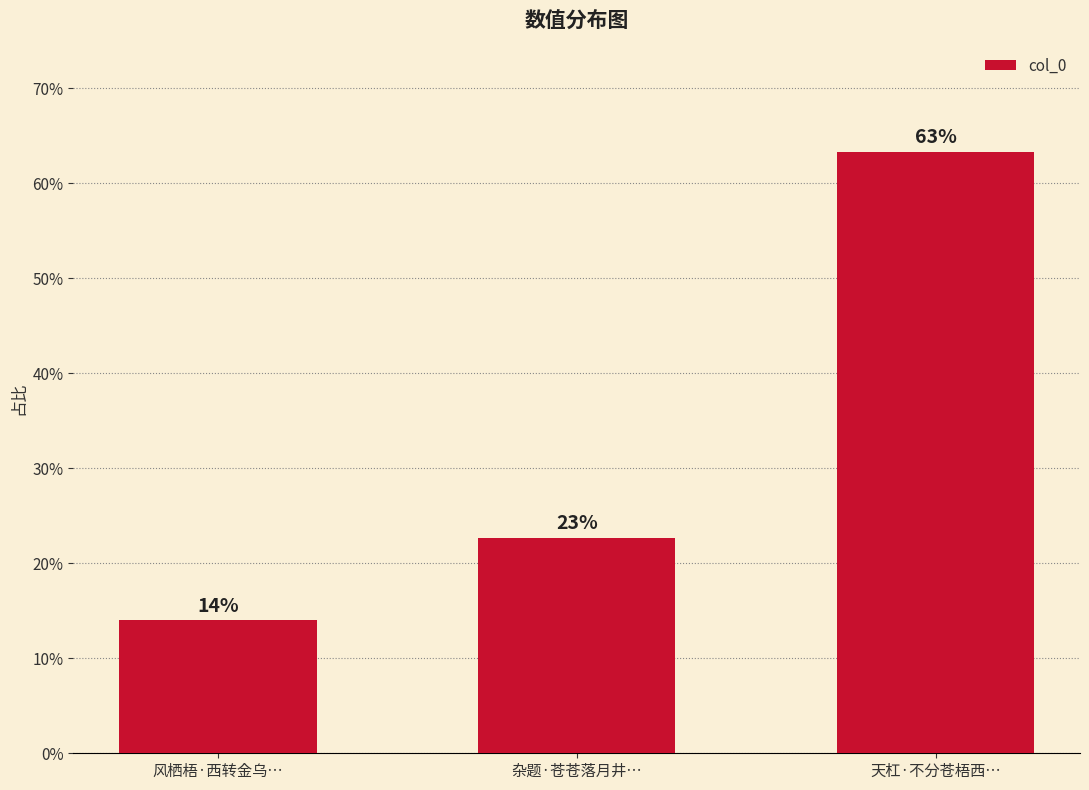

Does the chart contain any negative values?

No